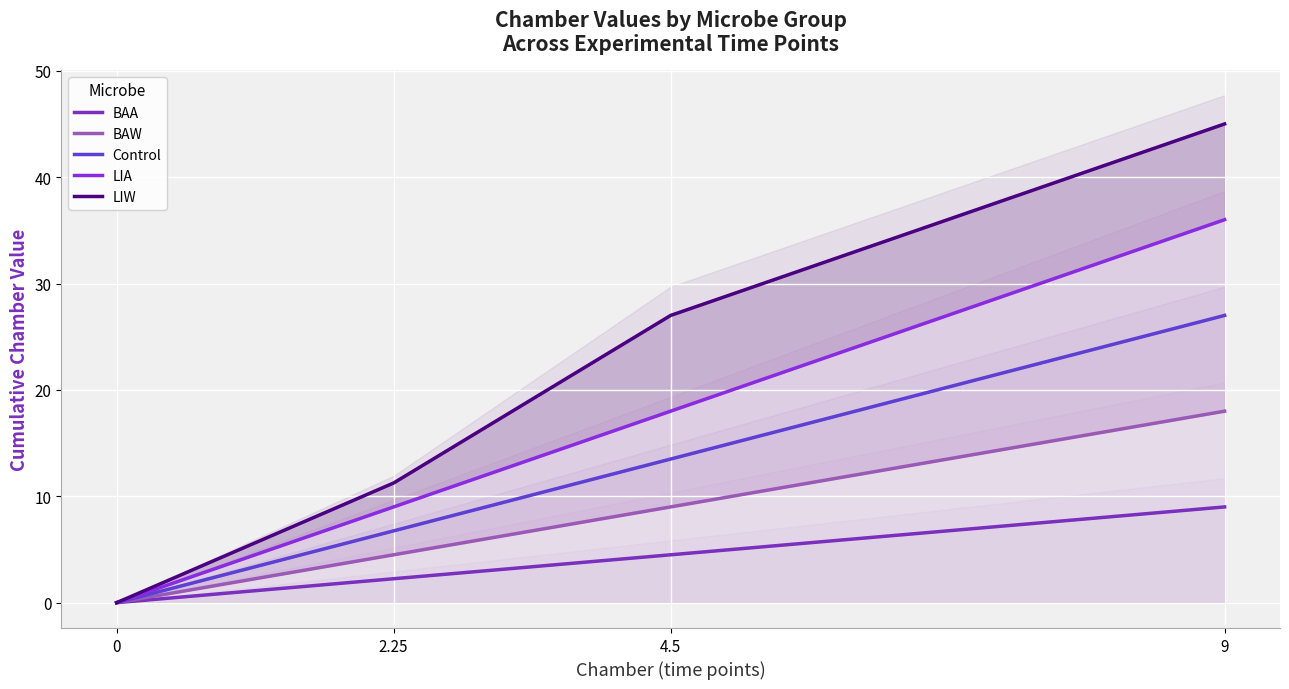

What is the value of the Control point at the 3rd from the left?

13.5